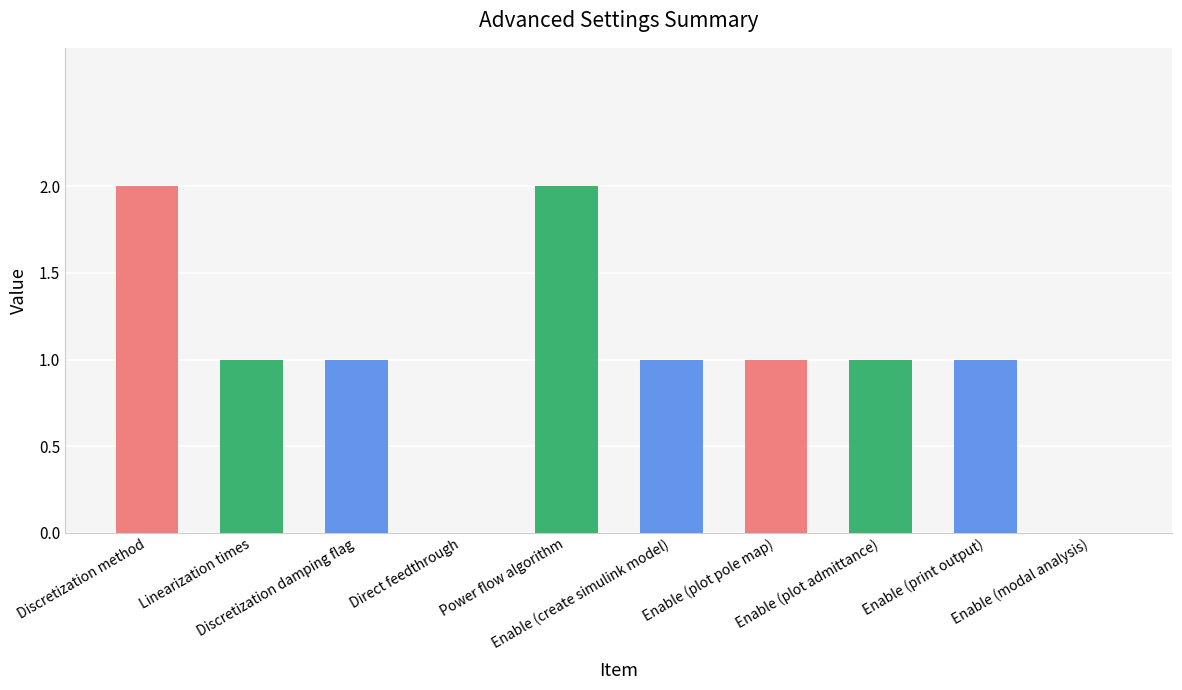

What is the difference between the values at Power flow algorithm and Enable (plot pole map)?

1